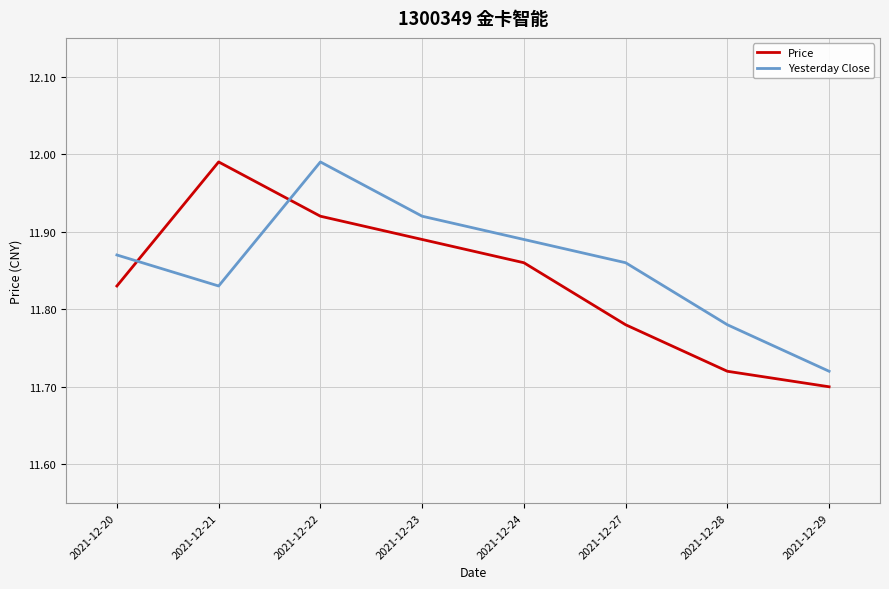

At which category does the chart reach its minimum across all series?

2021-12-29